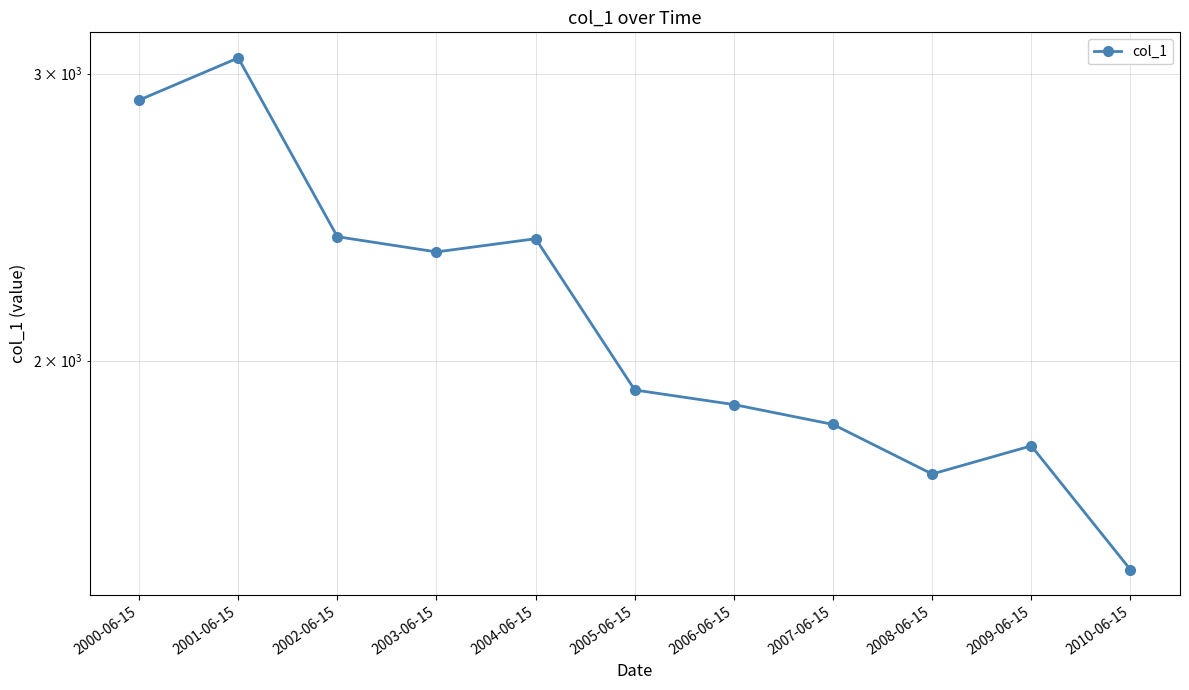

Between 2001-06-15 and 2010-06-15, which is larger?

2001-06-15